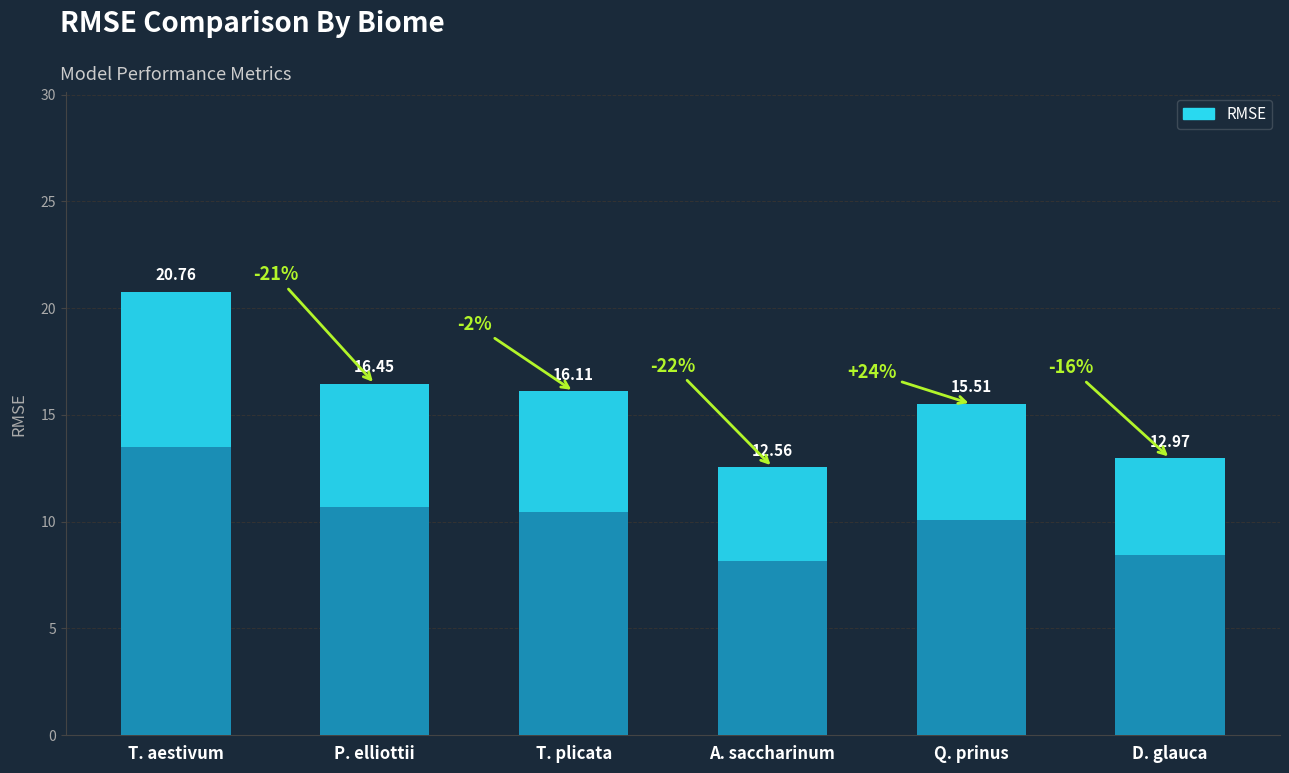

What is the sum of all values?

94.4